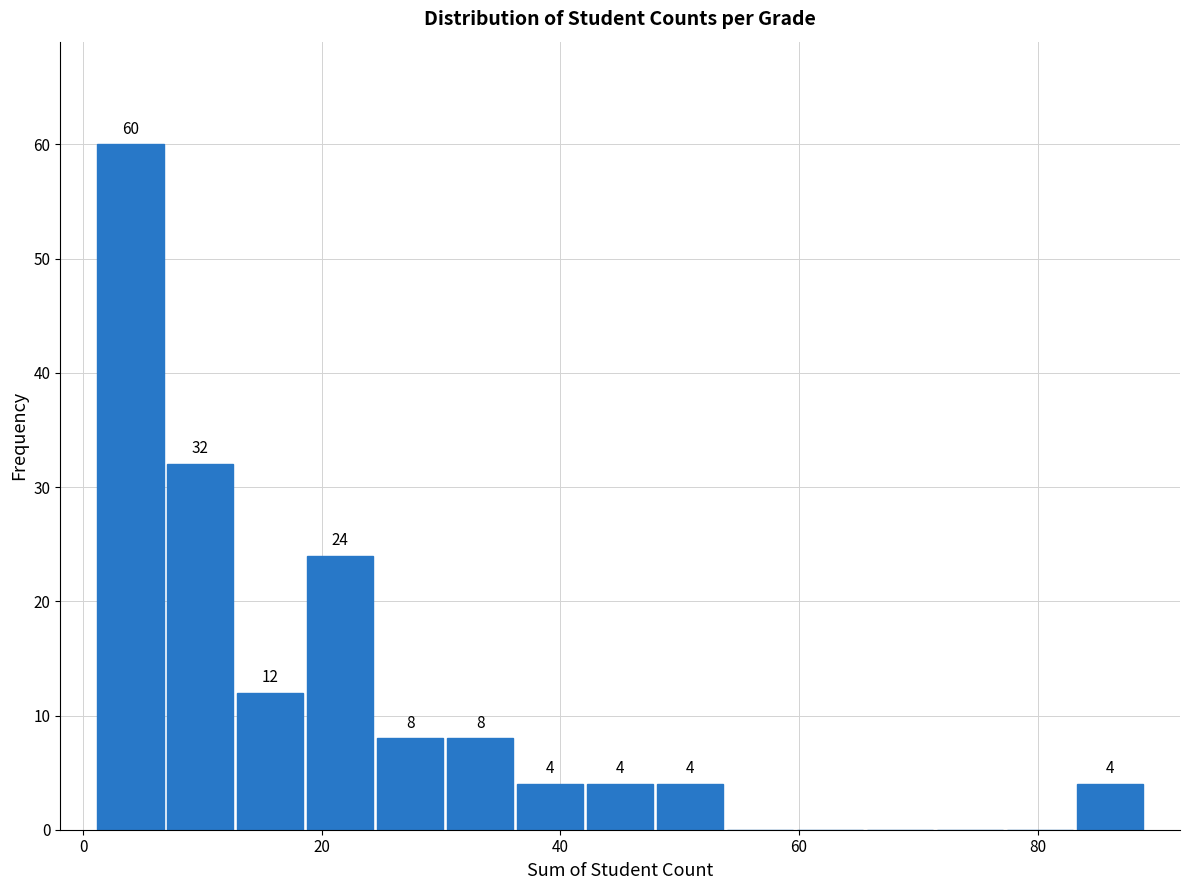

Read against the x-axis, roughly where is the centre of the tallest bar?

4